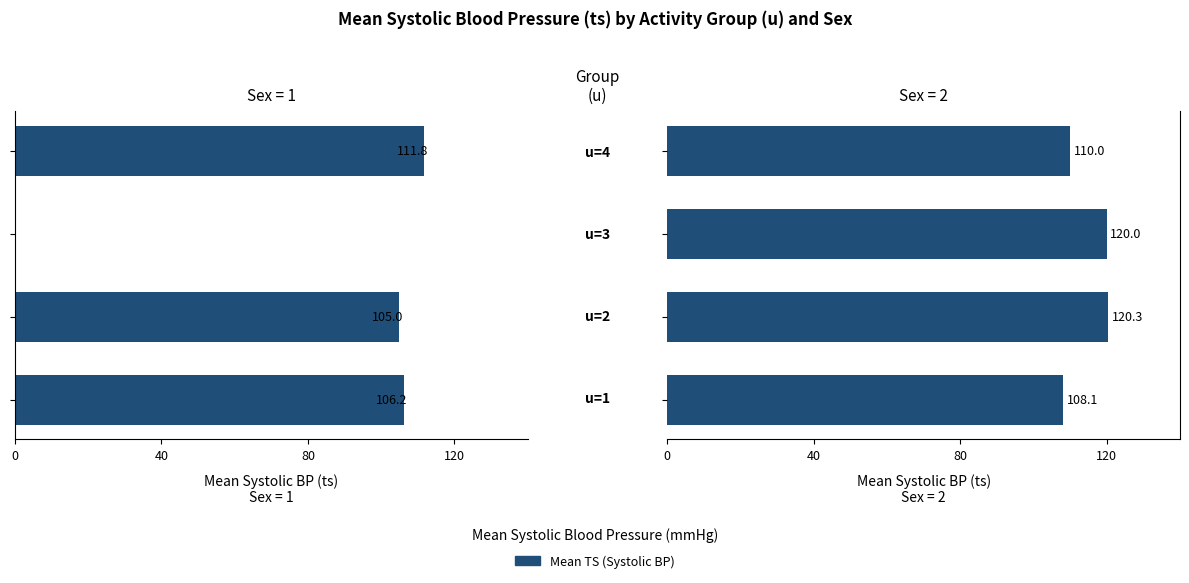

True or false: Sex=1 (ts) has a value of -163.5 at 80.

False